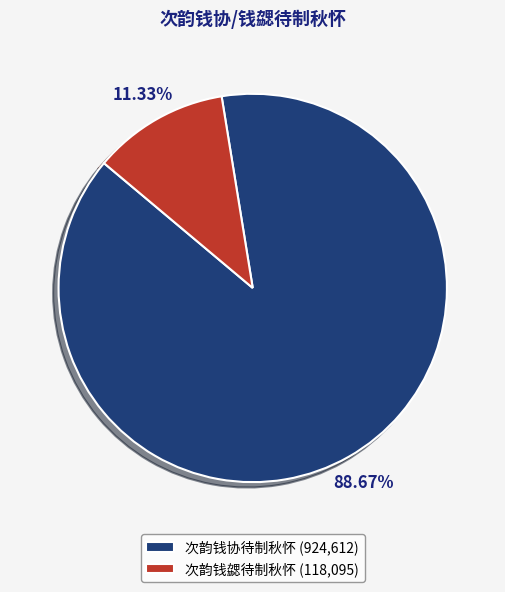

What percentage is the 次韵钱勰待制秋怀 slice, to the nearest percent?

11%